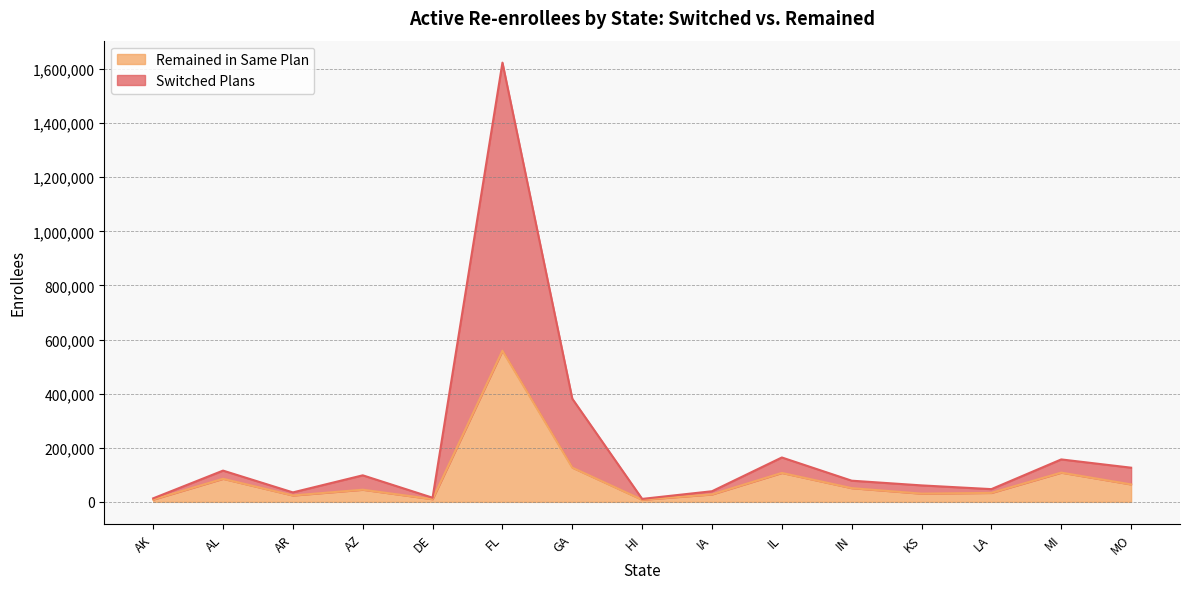

True or false: Remained in Same Plan and Switched Plans cross at least once.

False